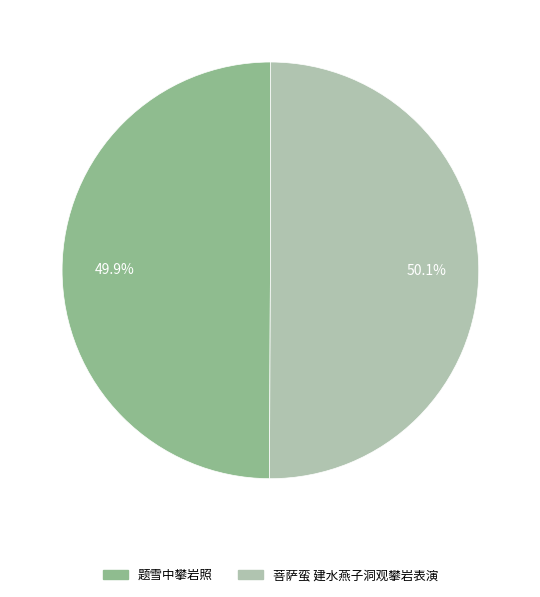

To the nearest percent, what portion does 菩萨蛮 建水燕子洞观攀岩表演 represent?

50%